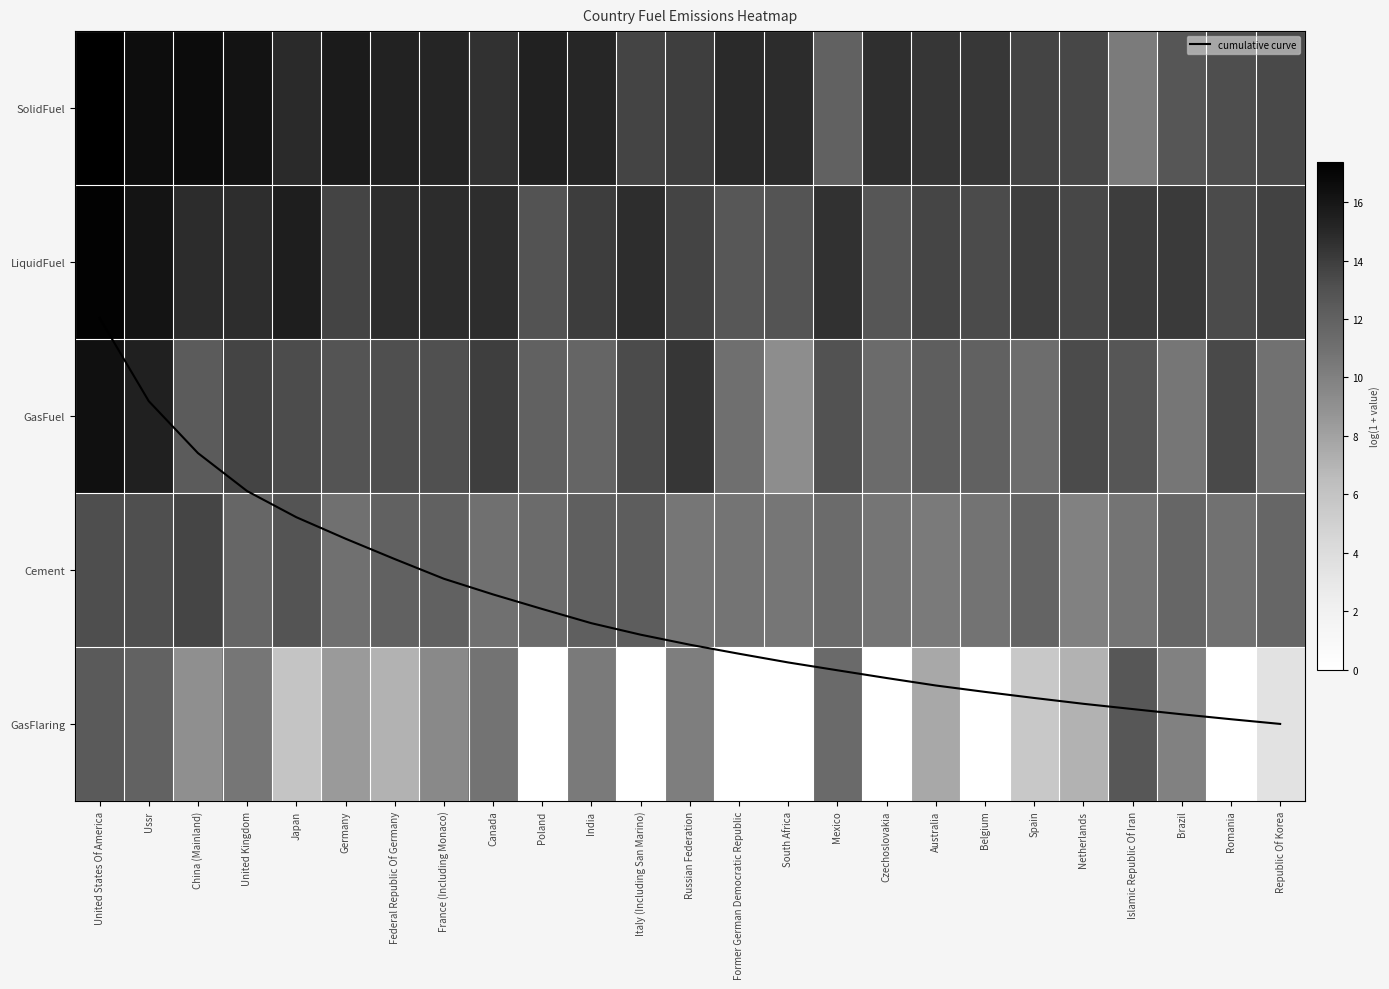

How many data points in Cement are above 11?

16